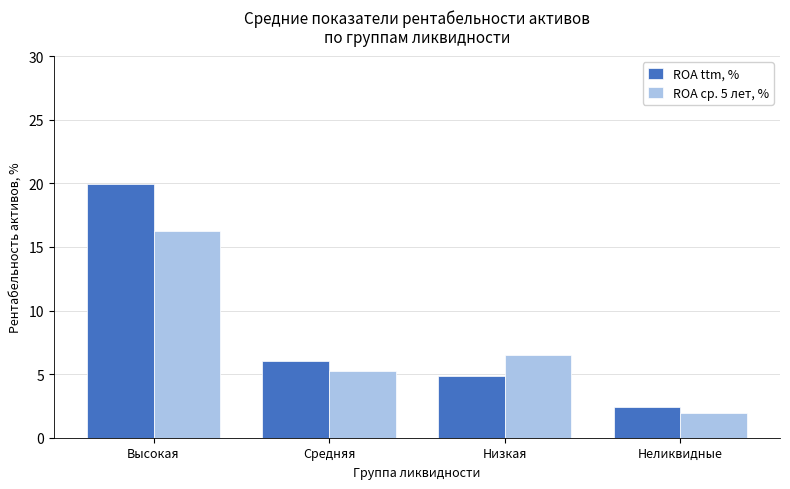

True or false: ROA ср. 5 лет, % has a value of 1.7 at Низкая.

False